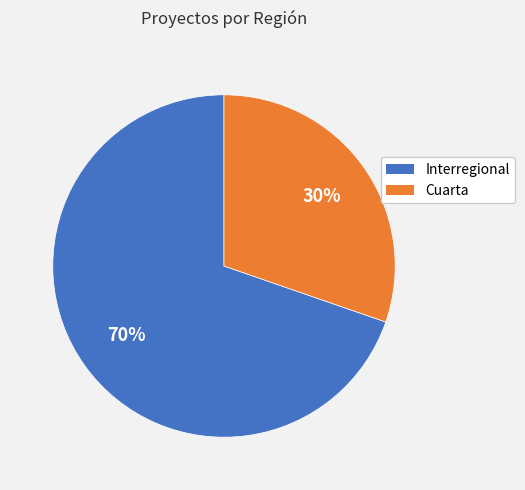

What is the smallest slice in the pie chart?

Cuarta